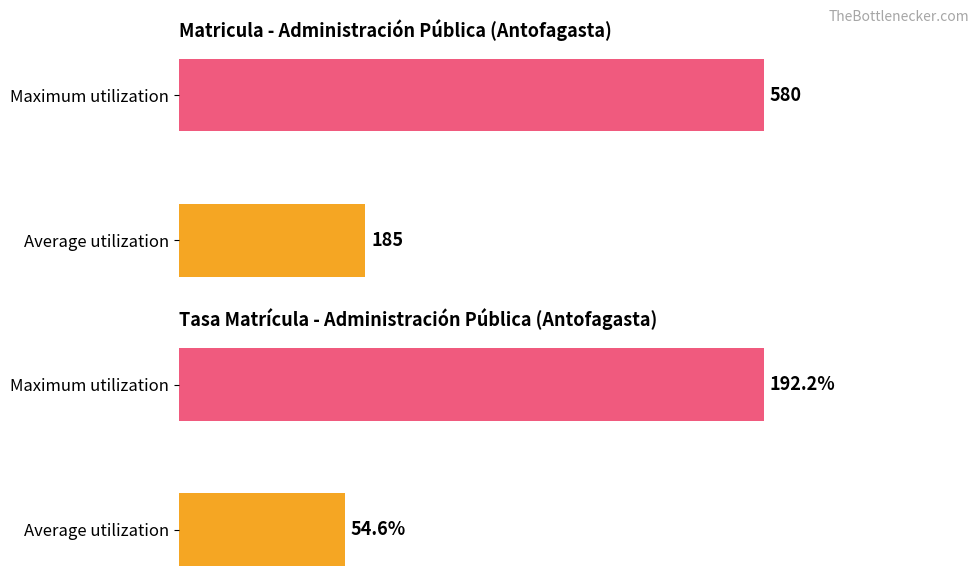

Is it true that Matricula equals 855.1 at Maximum utilization?

False